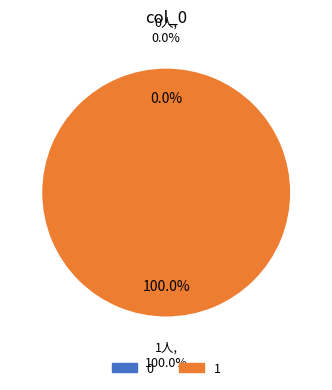

Count the number of slices in the pie.

2